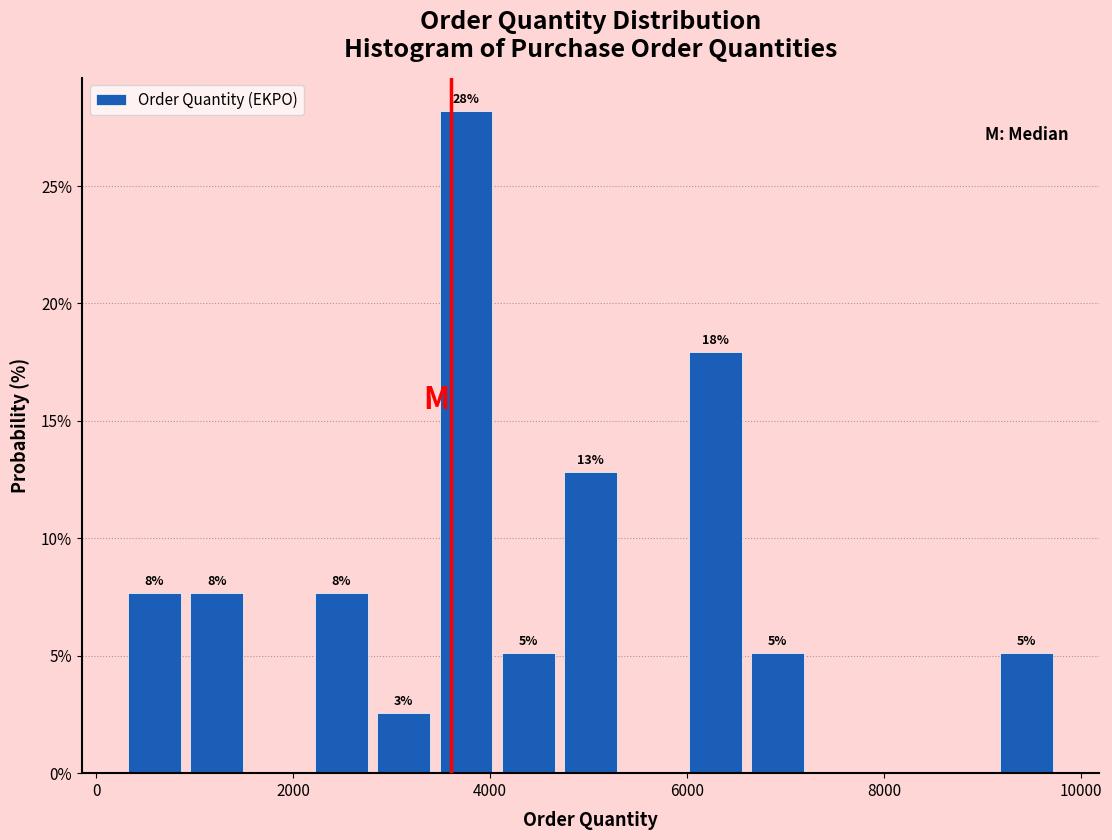

Read against the x-axis, roughly where is the centre of the tallest bar?

3800